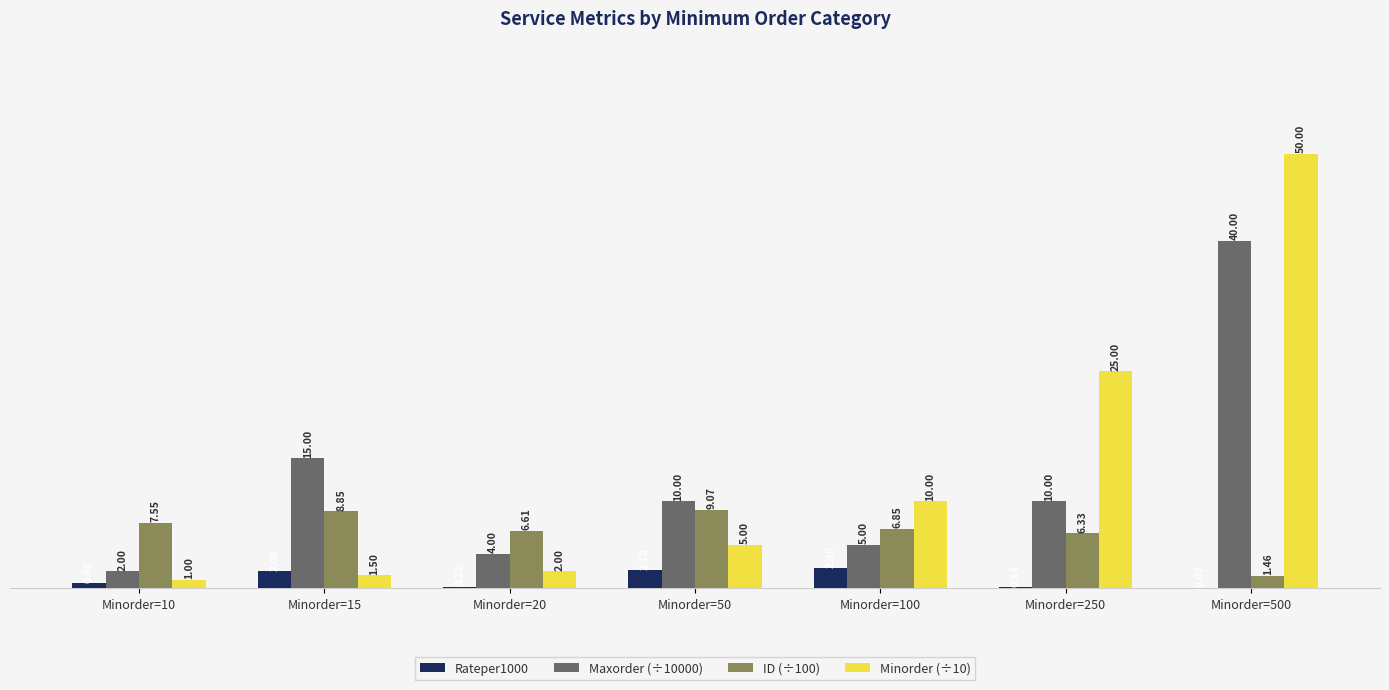

Between Minorder=20 and Minorder=500, which series saw the biggest shift?

Minorder (÷10)